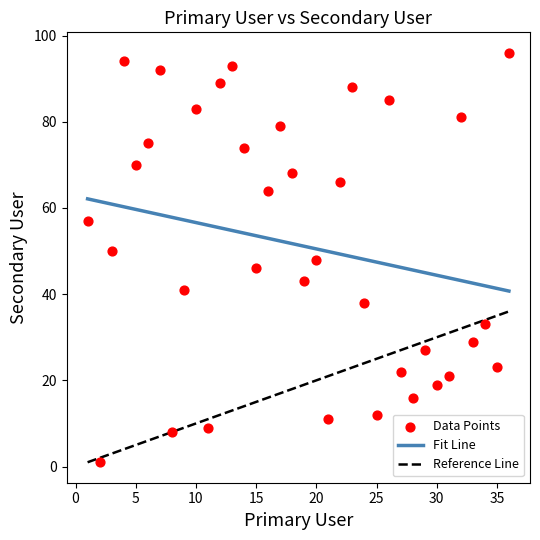

What is the range of Y values (max minus min)?

95